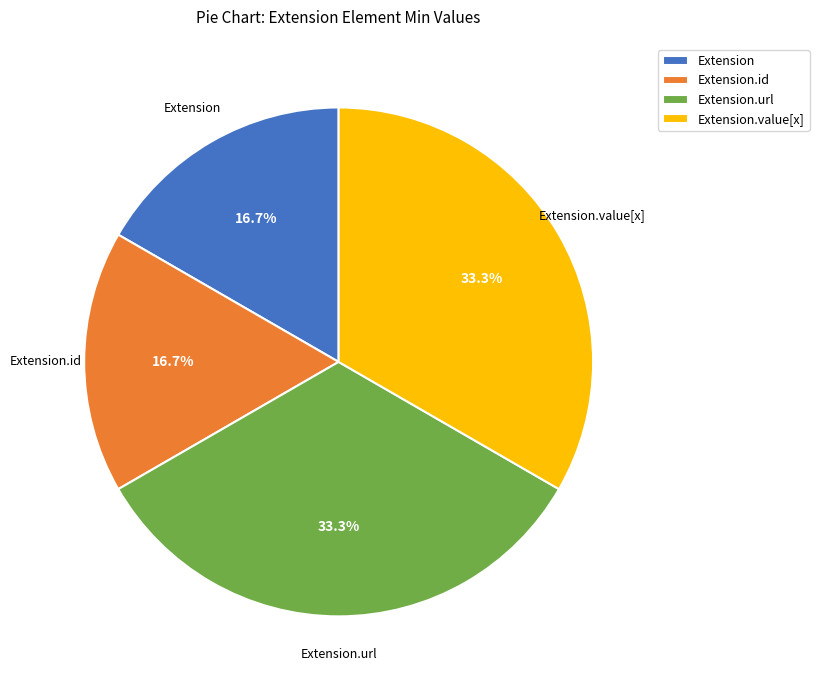

What percentage do Extension and Extension.url together represent?

50.0%